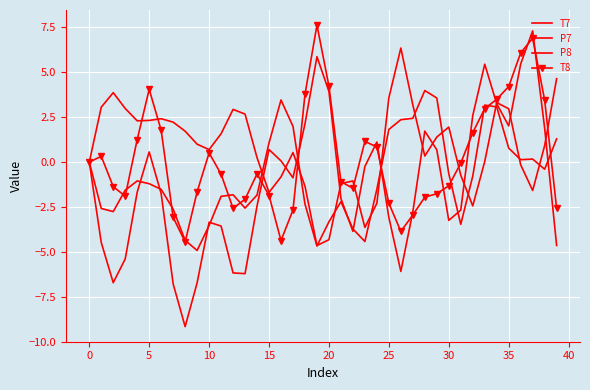

Which series has the widest spread of values?

P8